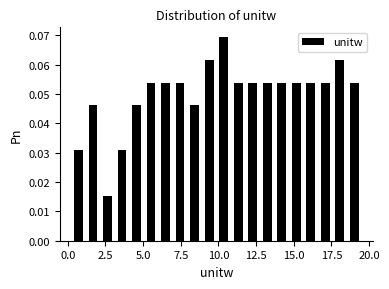

Read against the x-axis, roughly where is the centre of the tallest bar?

10.5